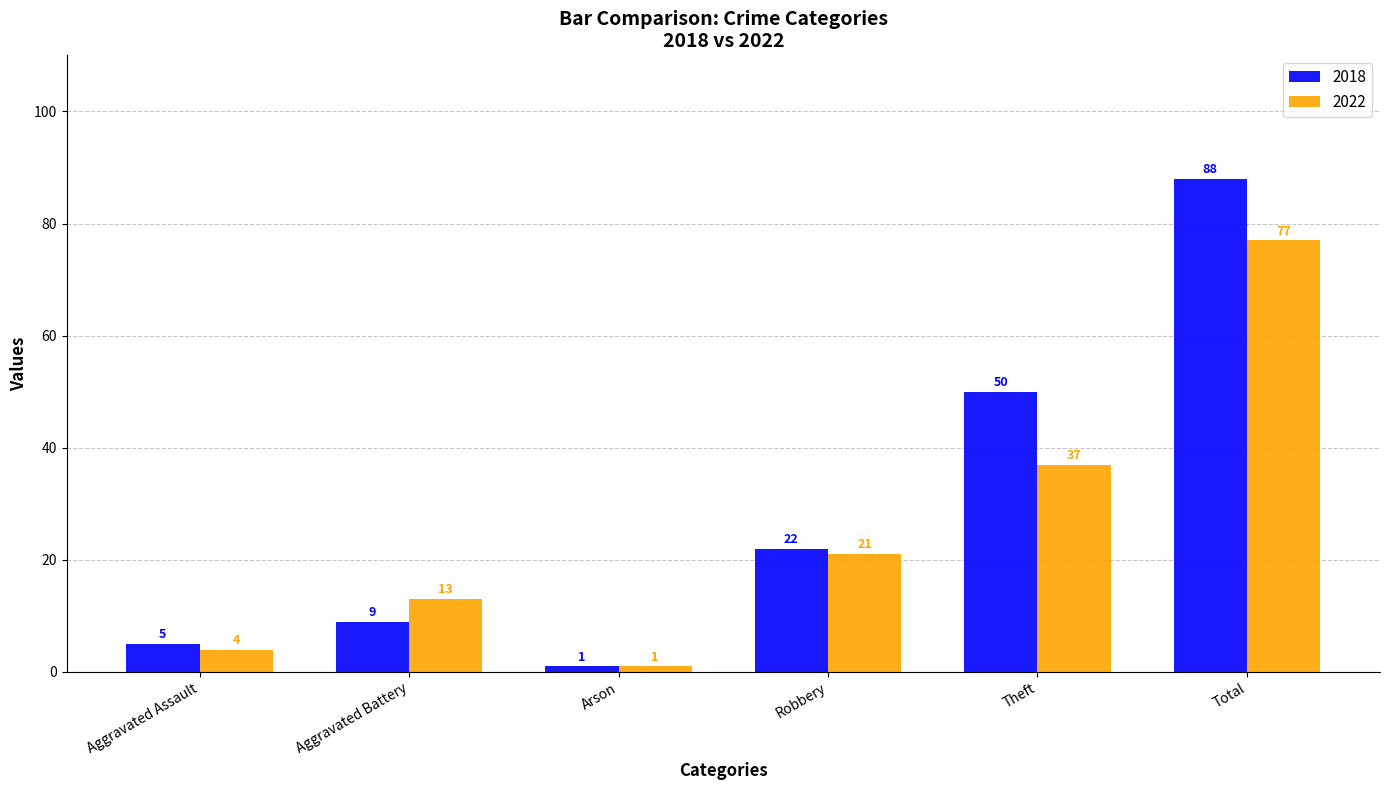

What is the sum of all 2018 values?

175